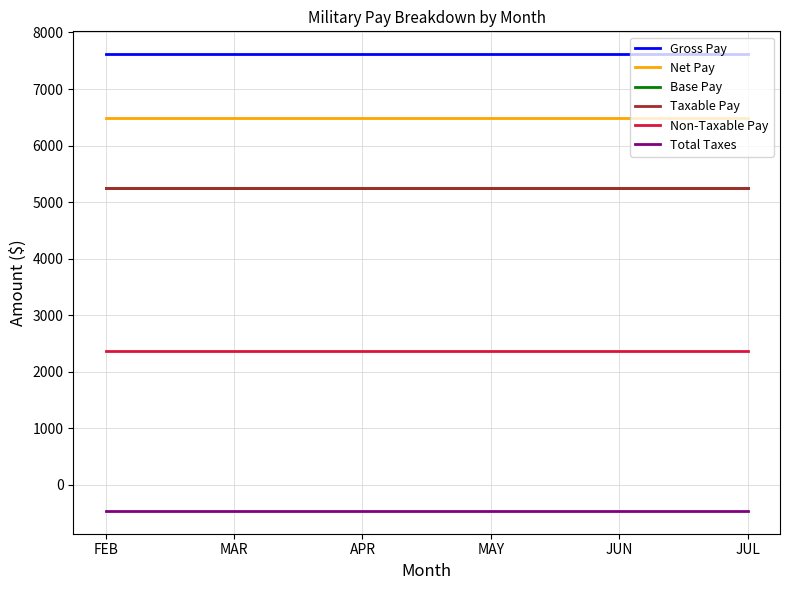

True or false: Base Pay has a value of 5246.7 at FEB.

True